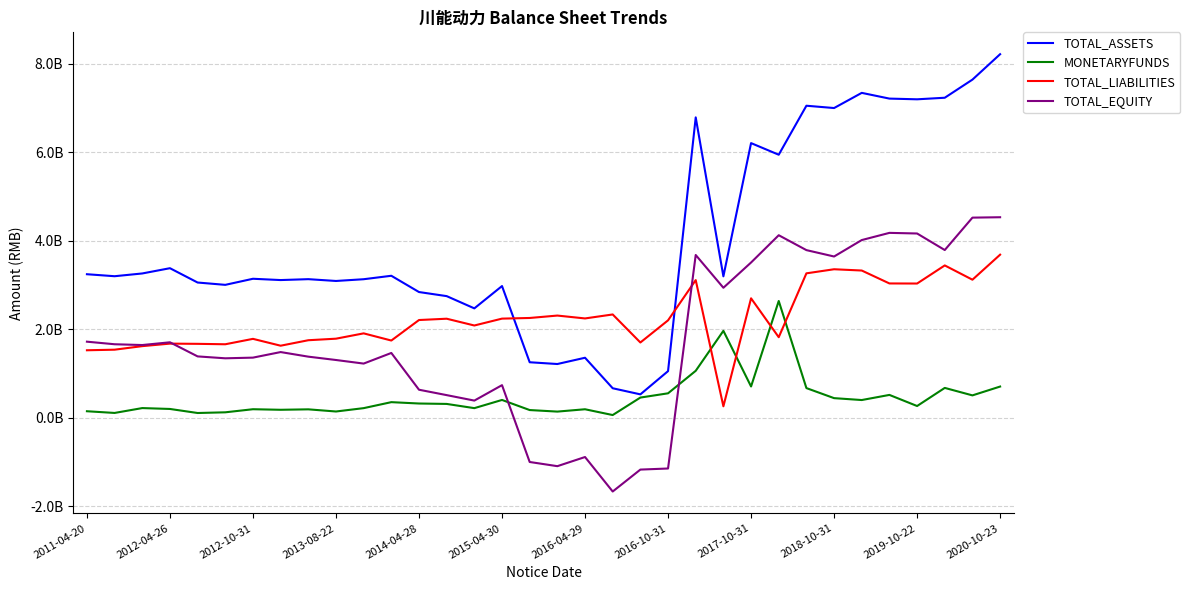

What are all the series names shown in the legend?

TOTAL_ASSETS, MONETARYFUNDS, TOTAL_LIABILITIES, TOTAL_EQUITY